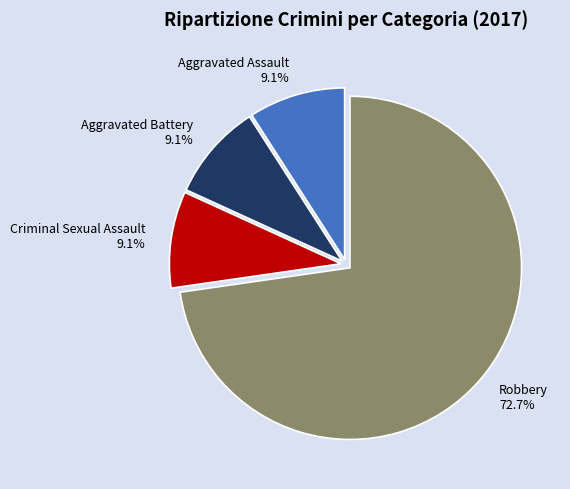

Which slice is the largest?

Robbery